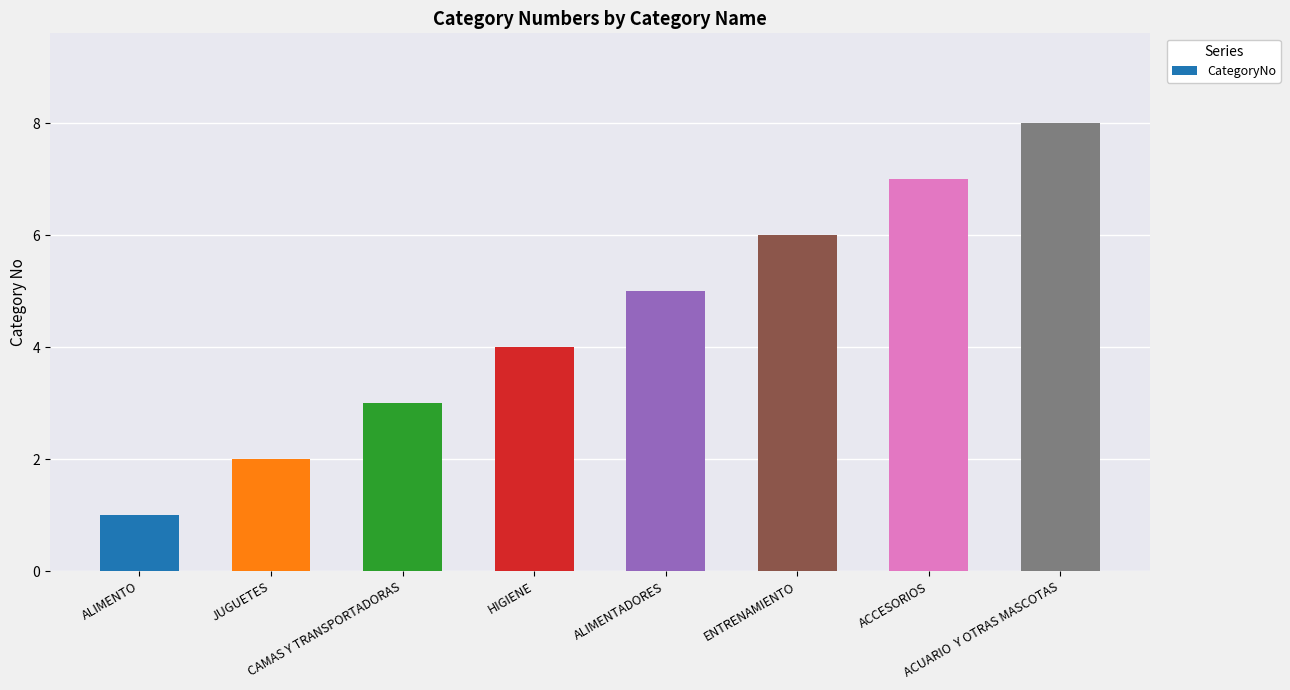

List the labels in order of value, smallest first.

ALIMENTO, JUGUETES, CAMAS Y TRANSPORTADORAS, HIGIENE, ALIMENTADORES, ENTRENAMIENTO, ACCESORIOS, ACUARIO  Y OTRAS MASCOTAS